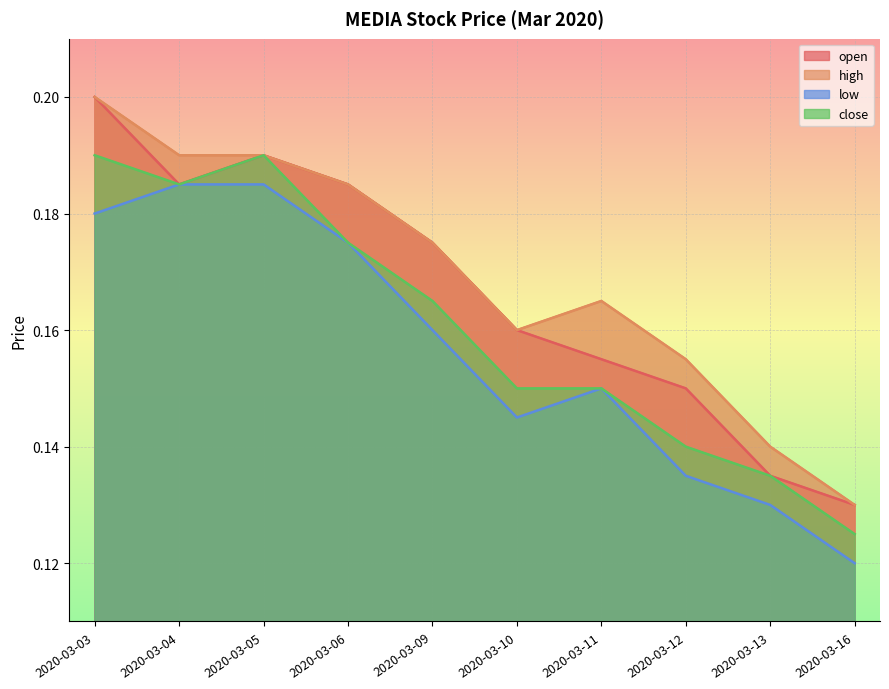

What is the sum of all low values?

1.6